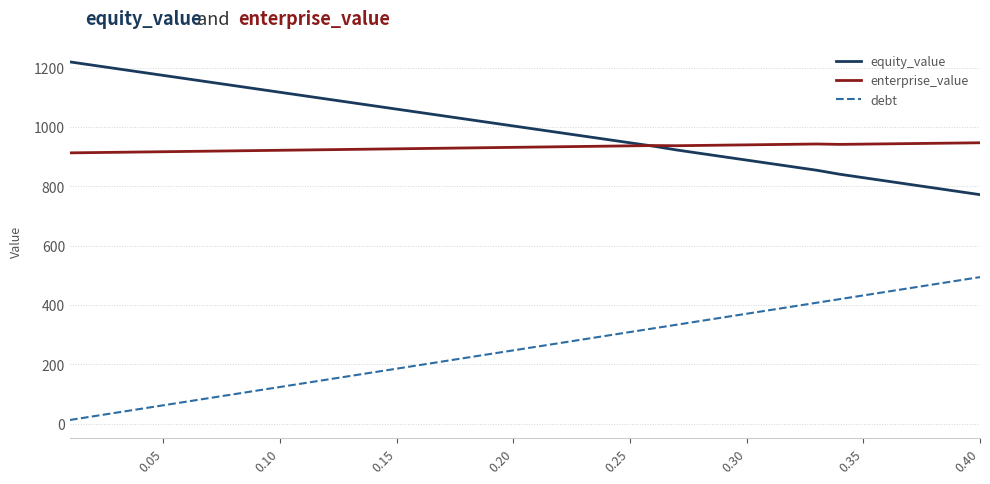

How many distinct data groups are displayed?

3